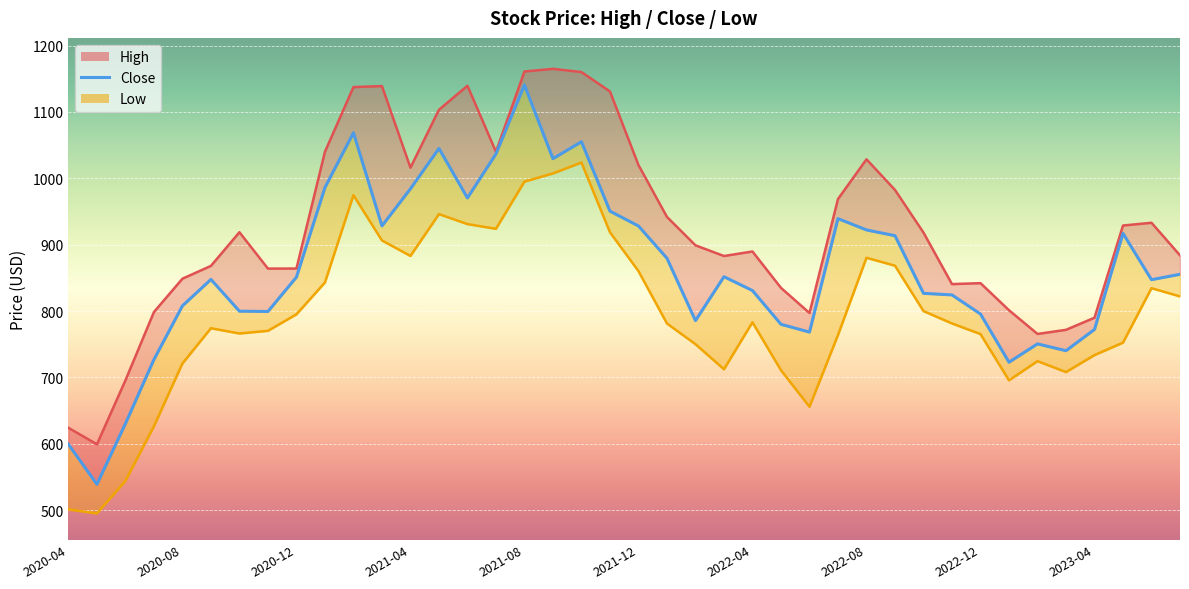

The value at 39 is 855.4. True or false?

True